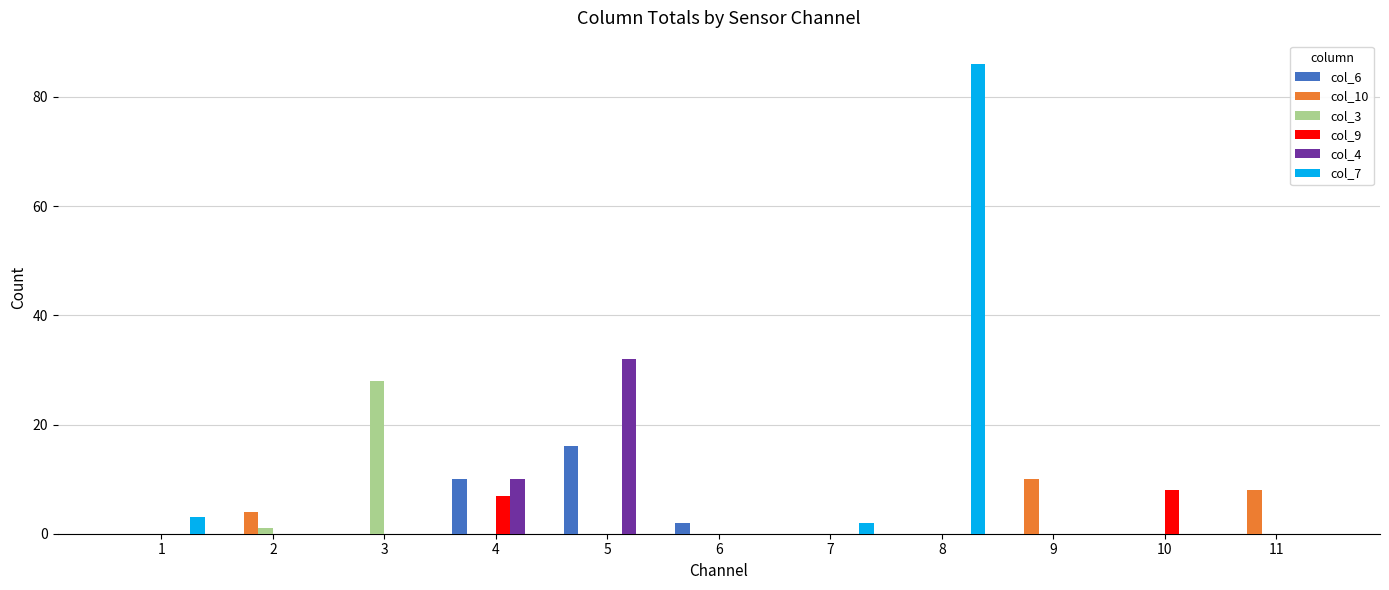

Between 3 and 11, which series saw the biggest shift?

col_3